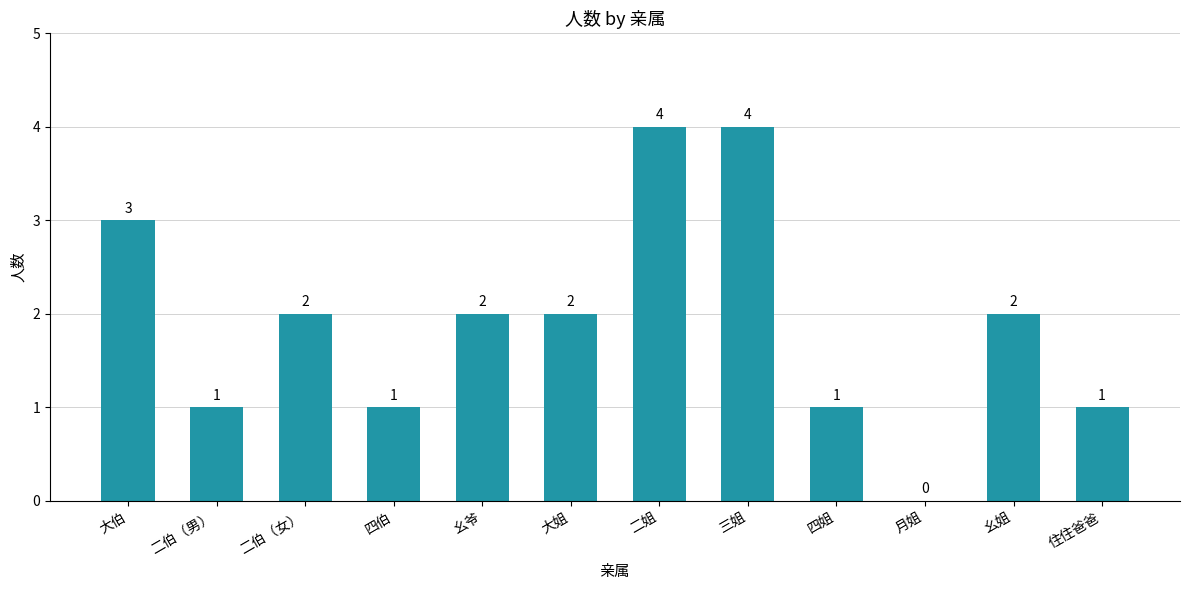

What is the average value?

2